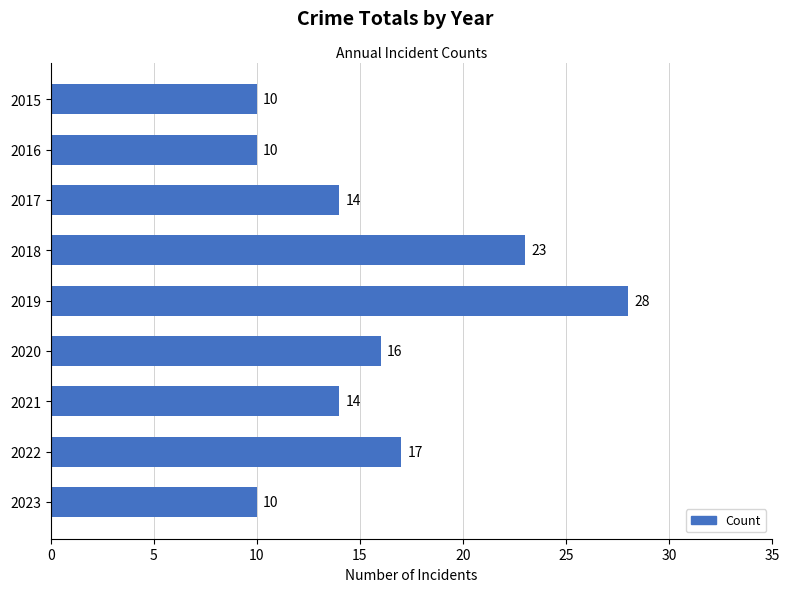

How many values are below 14?

3